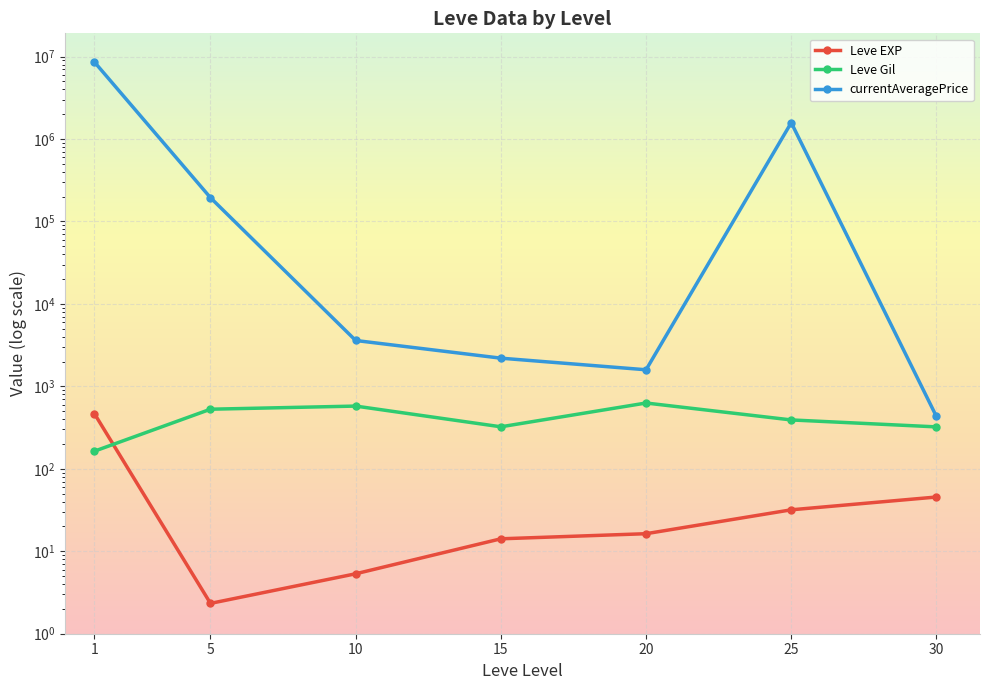

The value of Leve Gil at 15 is 323.3. True or false?

True